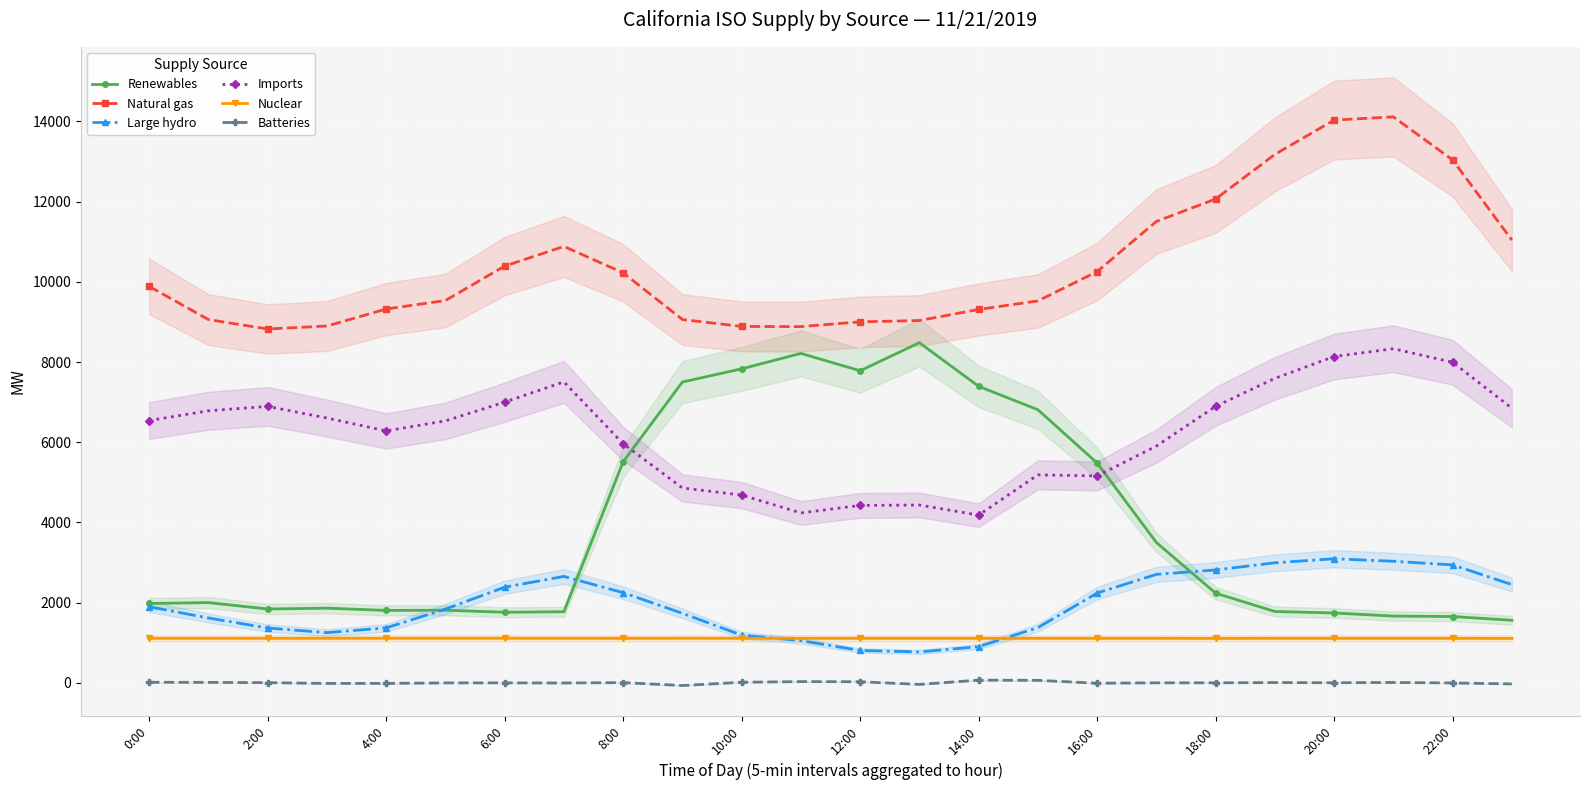

Is this an area chart (filled region under the line)?

No